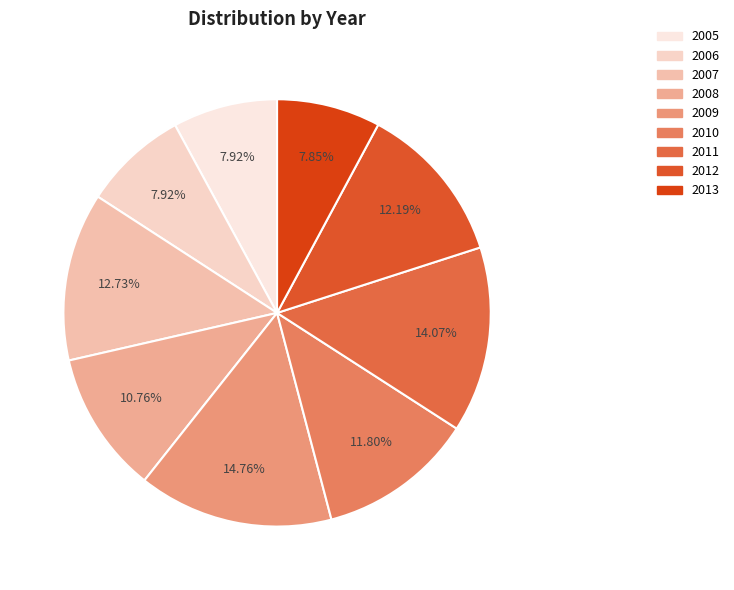

To the nearest percent, what is the combined percentage of 2011 and 2008?

25%